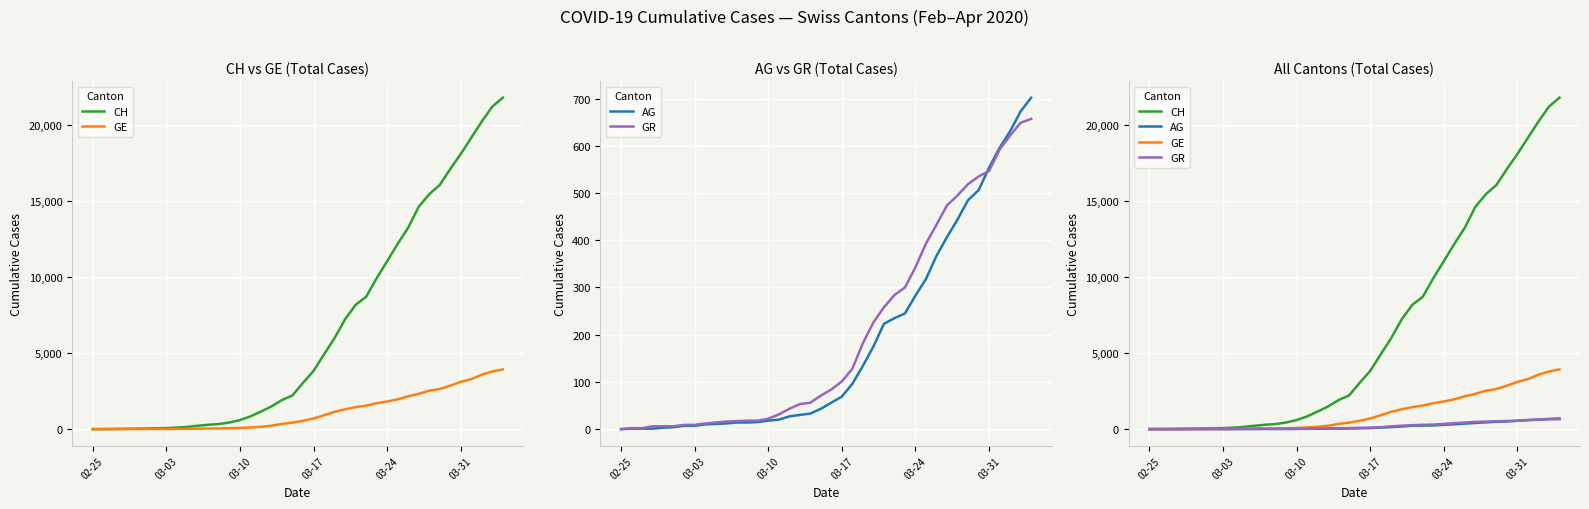

At 16, list the series in order from largest to smallest.

CH, GE, GR, AG